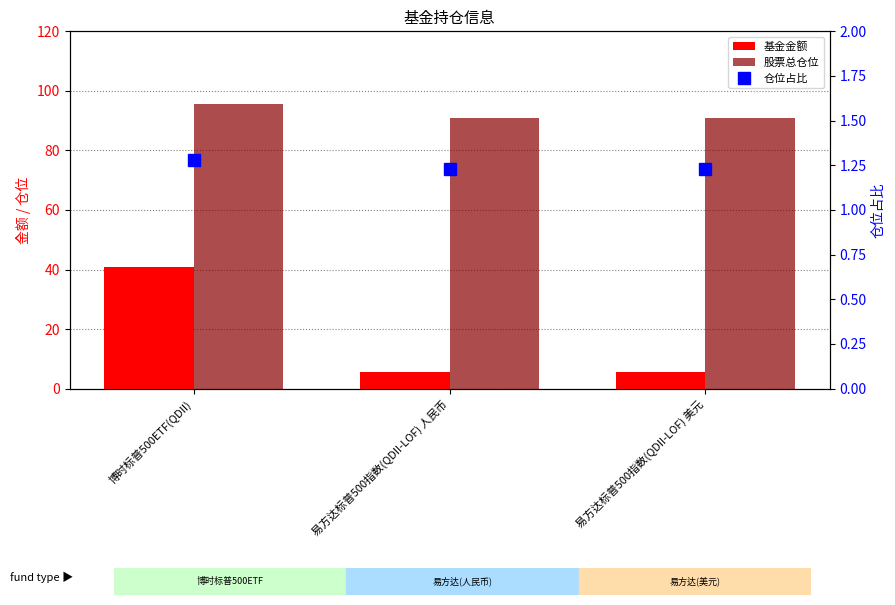

Is the value of 仓位占比 at 博时标普500ETF(QDII) greater than the value of 股票总仓位 at 易方达标普500指数(QDII-LOF) 美元?

No